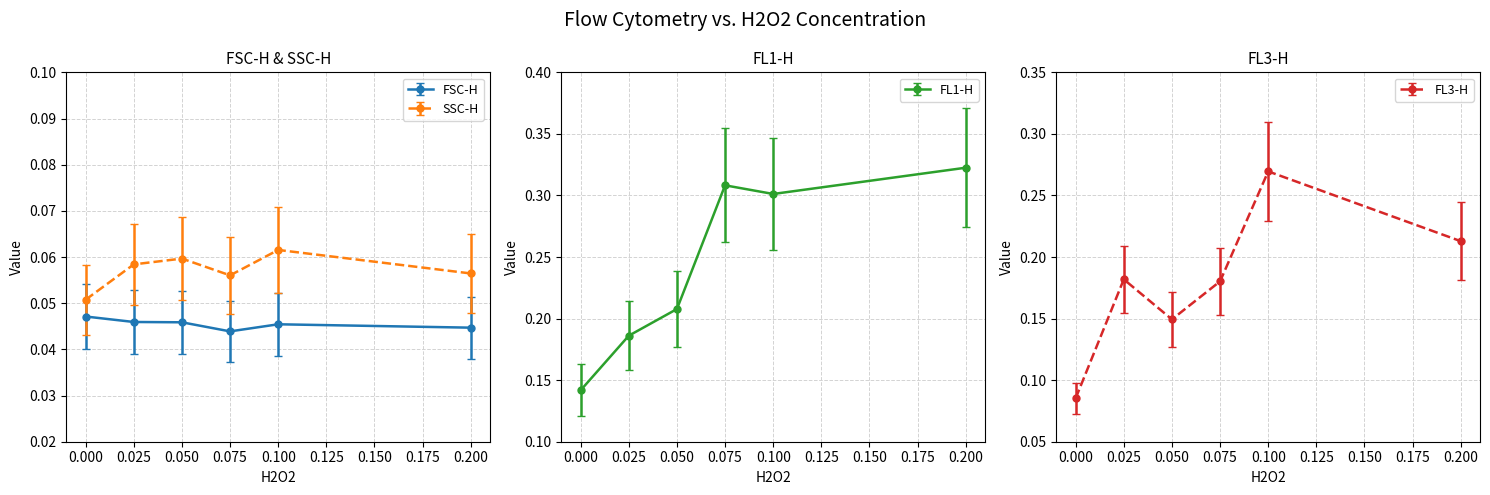

Does the chart have visible grid lines?

Yes